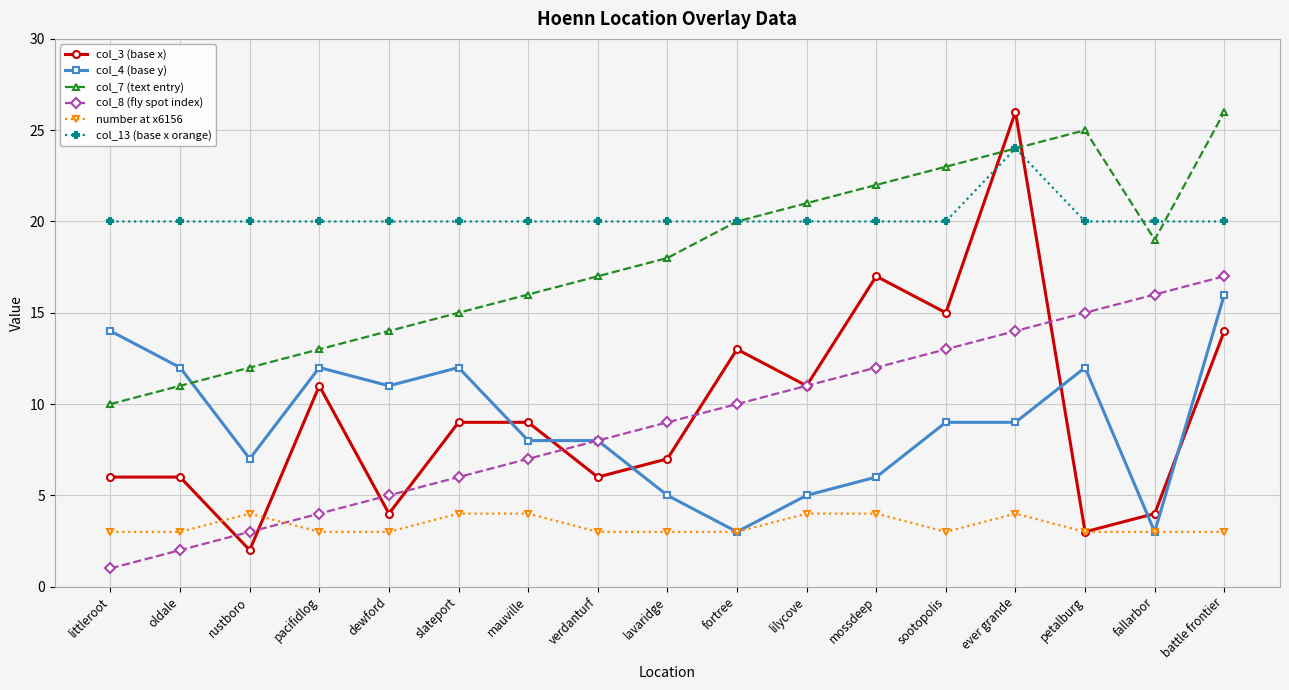

Reading left to right, what are all the values shown in this chart?

col_3 (base x): 6	6	2	11	4	9	9	6	7	13	11	17	15	26	3	4	14
col_4 (base y): 14	12	7	12	11	12	8	8	5	3	5	6	9	9	12	3	16
col_7 (text entry): 10	11	12	13	14	15	16	17	18	20	21	22	23	24	25	19	26
col_8 (fly spot index): 1	2	3	4	5	6	7	8	9	10	11	12	13	14	15	16	17
number at x6156: 3	3	4	3	3	4	4	3	3	3	4	4	3	4	3	3	3
col_13 (base x orange): 20	20	20	20	20	20	20	20	20	20	20	20	20	24	20	20	20